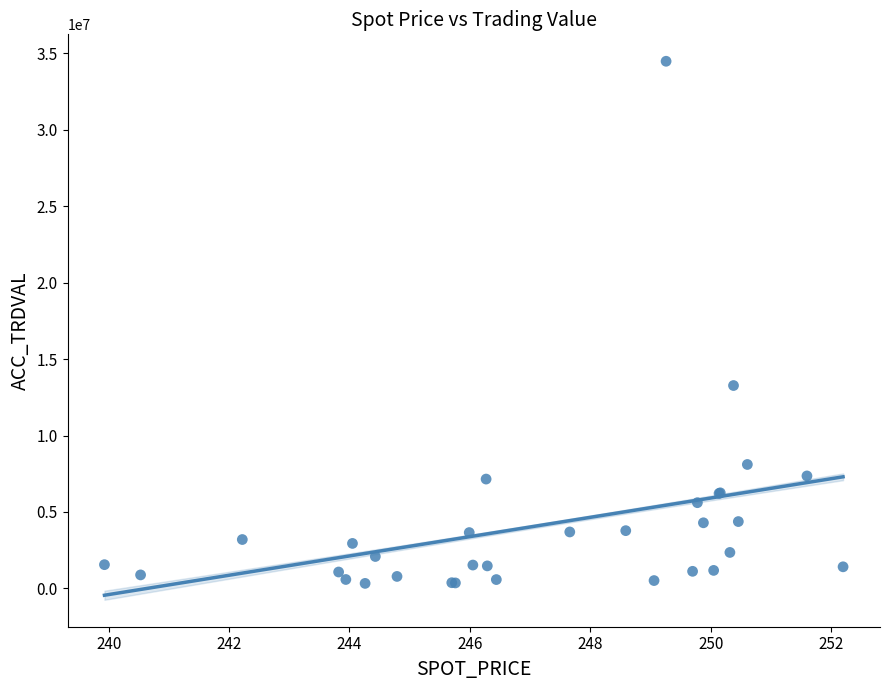

What Y value in the scatter plot is closest to 17405000?

13270000